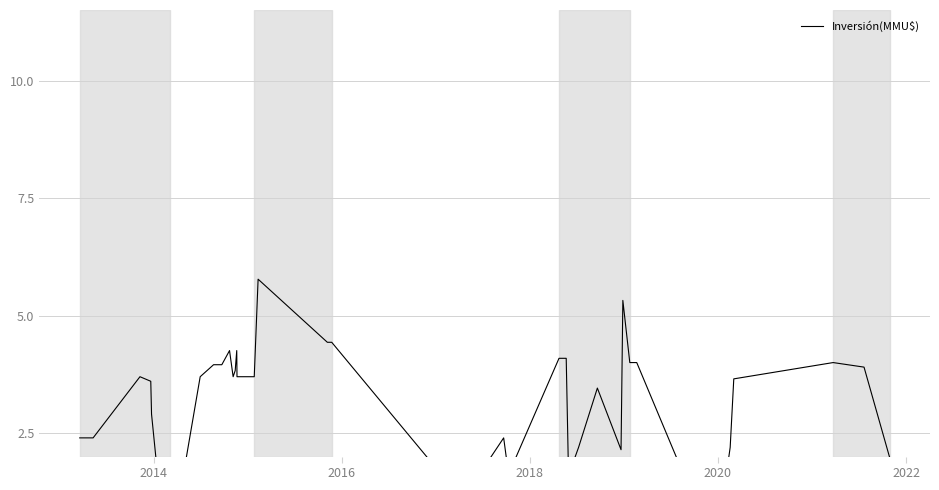

How many series are shown in this chart?

1